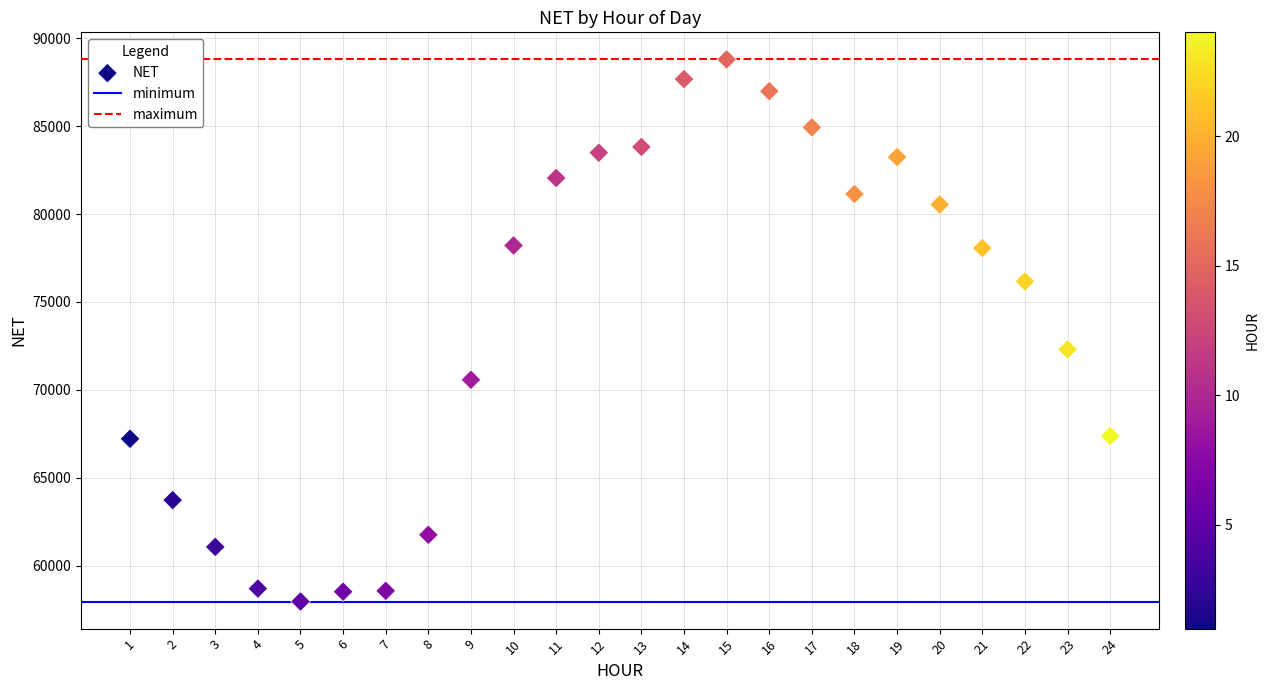

What is the range of X values (max minus min)?

23.0